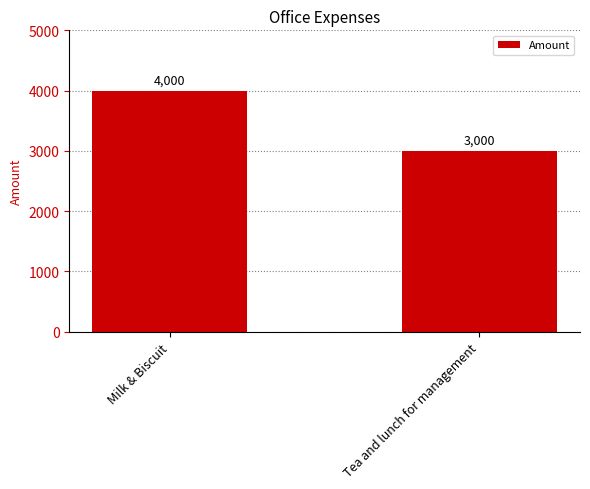

The chart shows a value of 4493 at Tea and lunch for management. True or false?

False